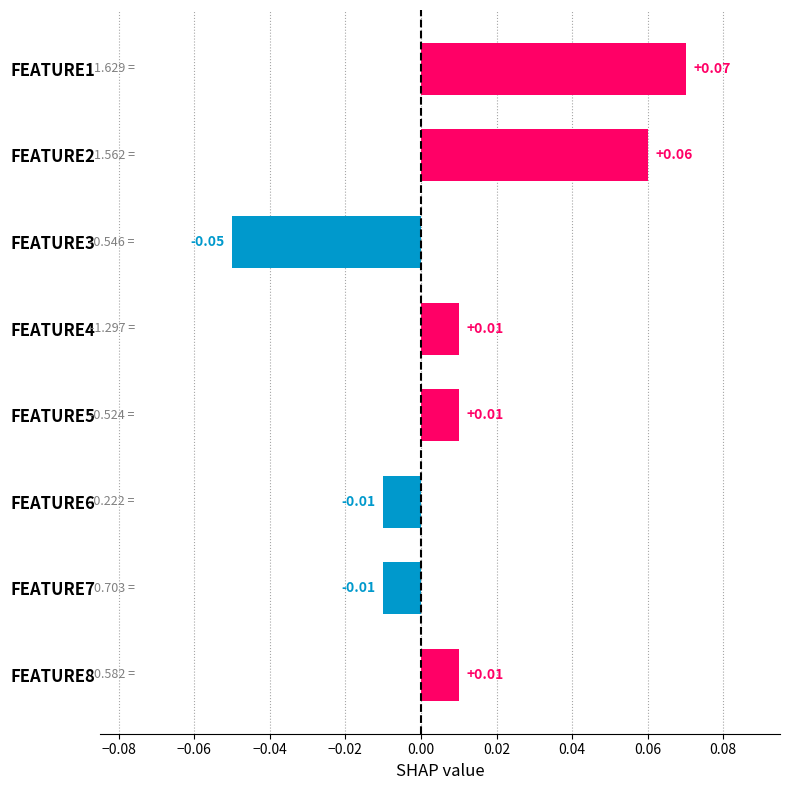

Which has a higher value, FEATURE7 or FEATURE4?

FEATURE4